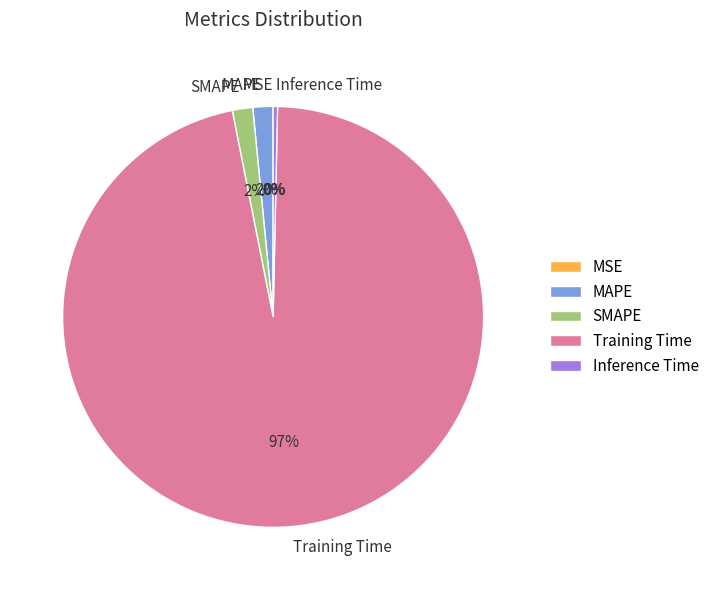

Is it true that Training Time is 97% of the pie?

True